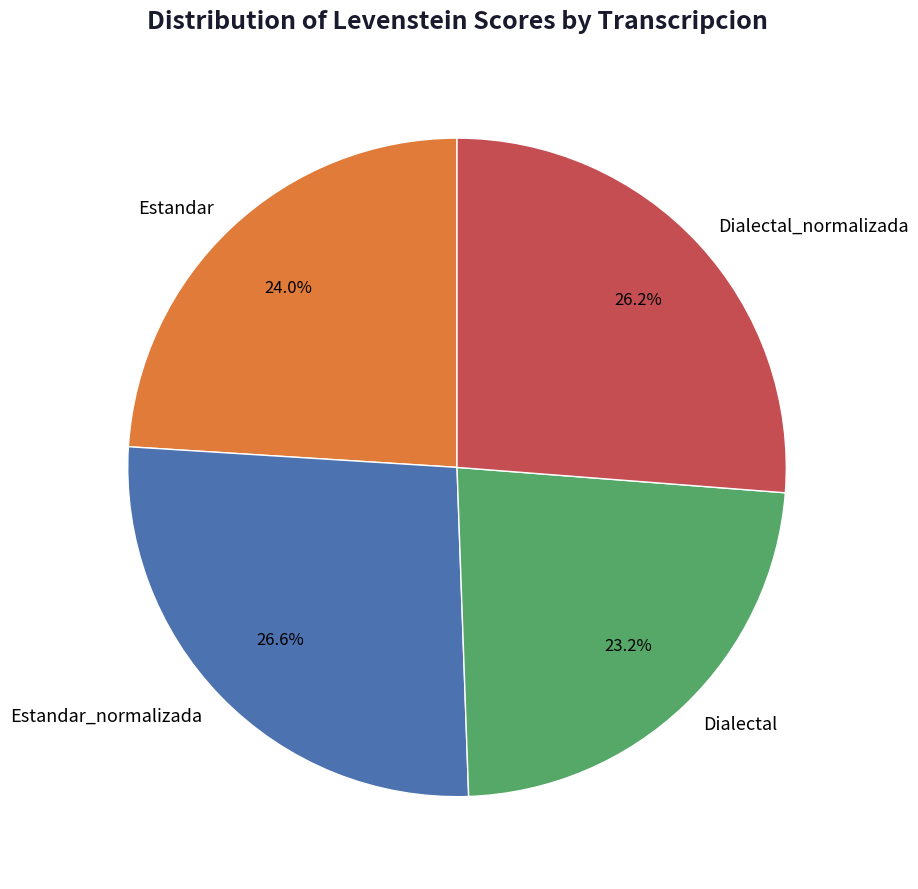

How many segments does this pie chart have?

4